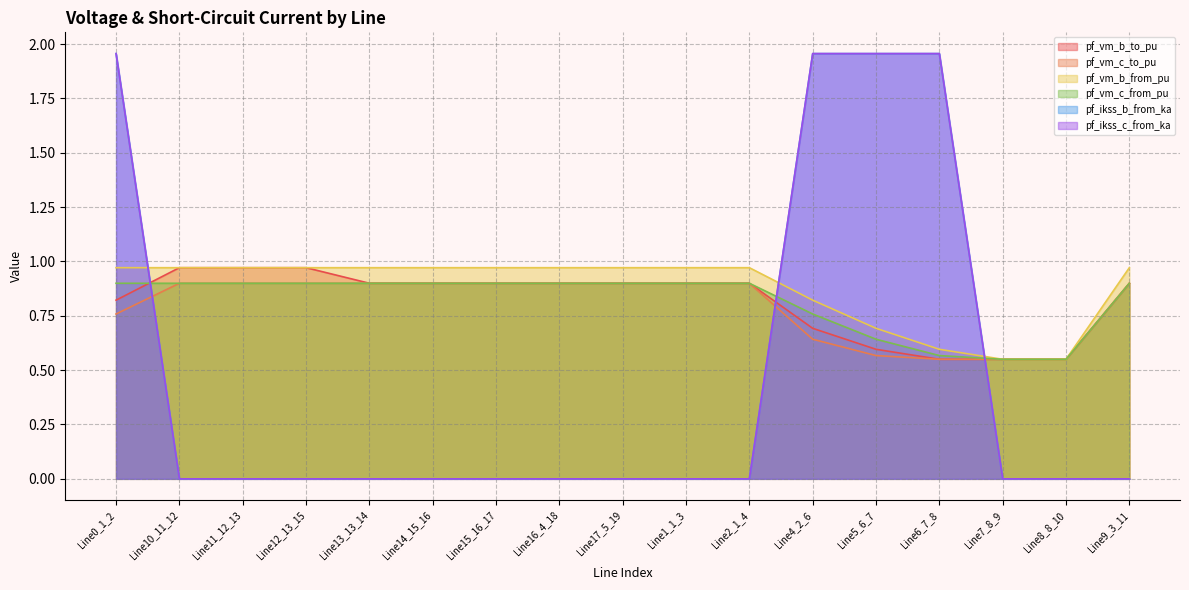

What is the sum of the pf_vm_c_to_pu values at Line4_2_6 and Line7_8_9?

1.2